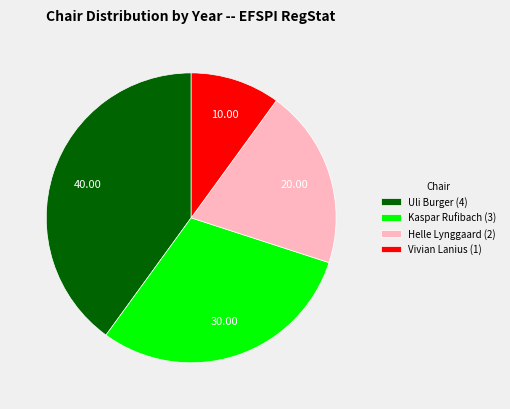

Does any single category account for the majority?

No